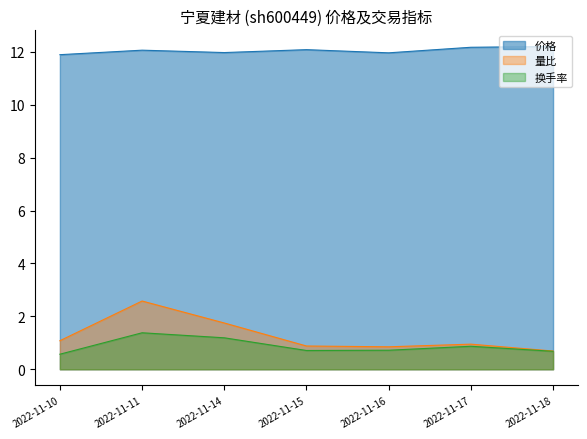

What is the difference between the 量比 values at 2022-11-17 and 2022-11-16?

0.1